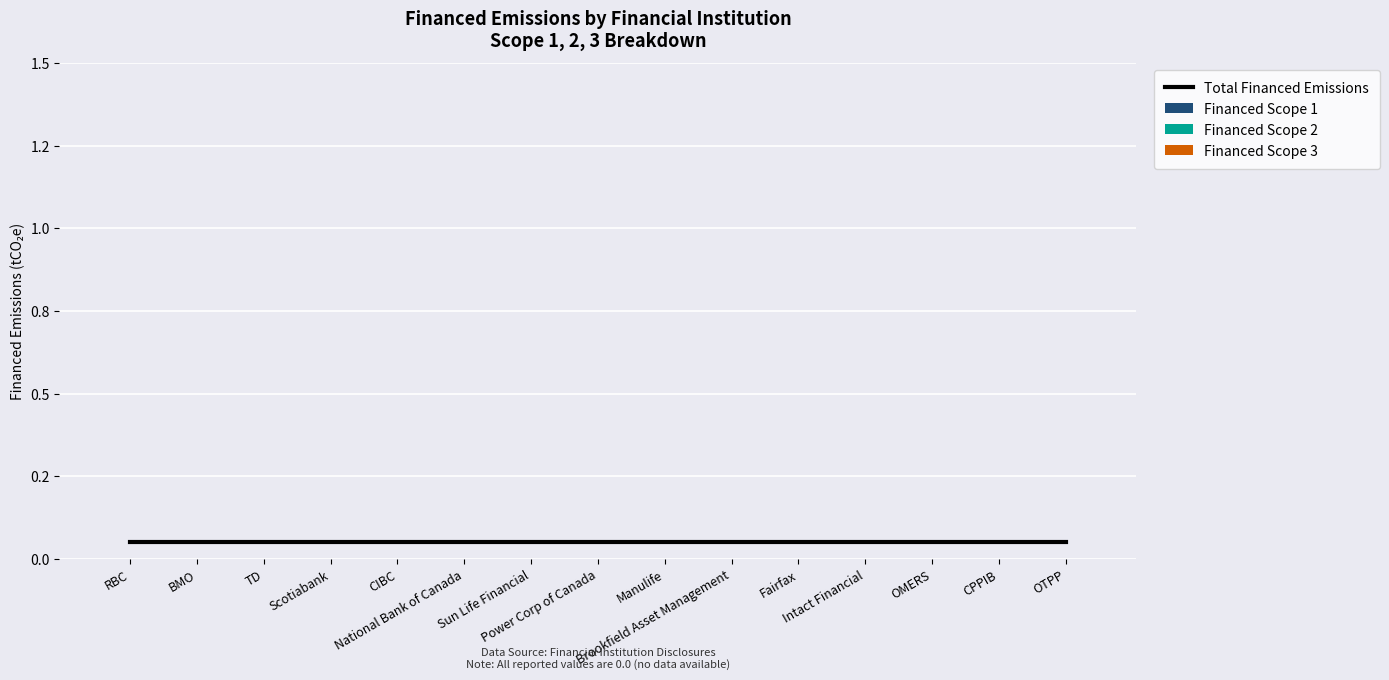

Rank the categories by Financed Scope 2 value from highest to lowest.

RBC, BMO, TD, Scotiabank, CIBC, National Bank of Canada, Sun Life Financial, Power Corp of Canada, Manulife, Brookfield Asset Management, Fairfax, Intact Financial, OMERS, CPPIB, OTPP